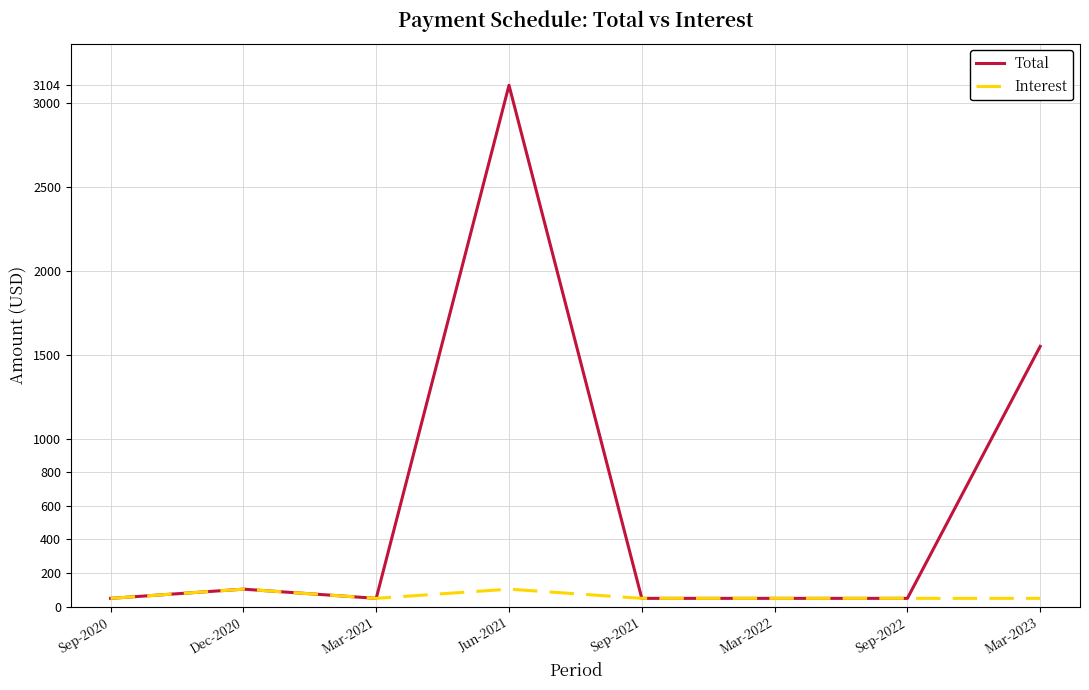

Rank the series by their average value, from highest to lowest.

Total, Interest